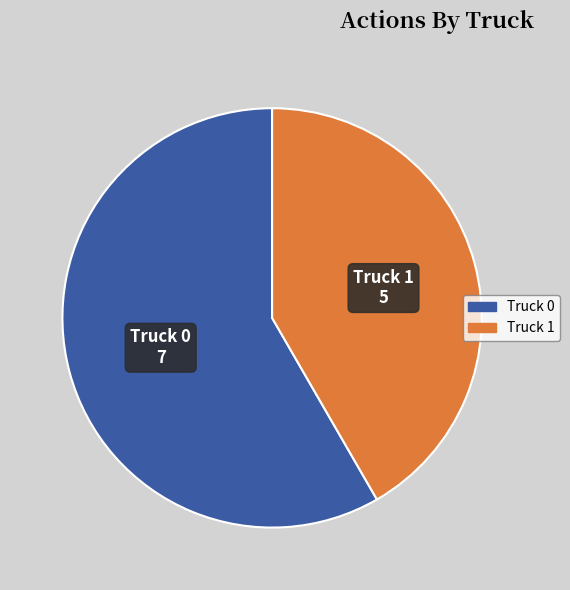

Which category has the biggest portion of the pie?

Truck 0